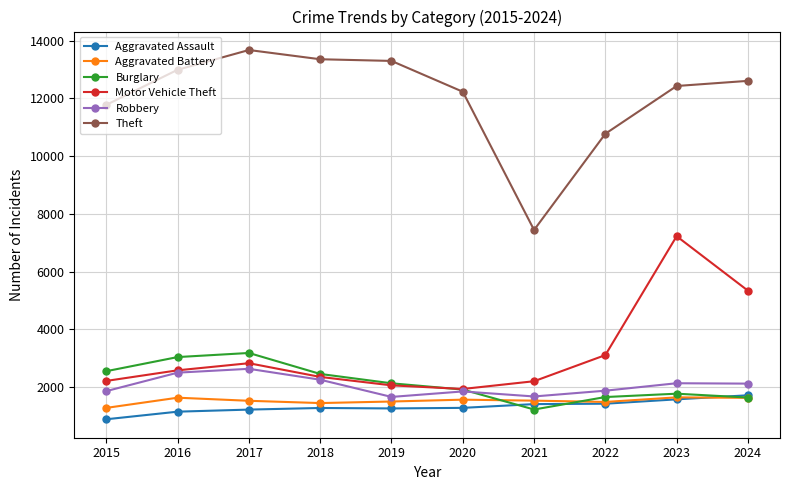

How many values in the Aggravated Assault series are below 1275?

5